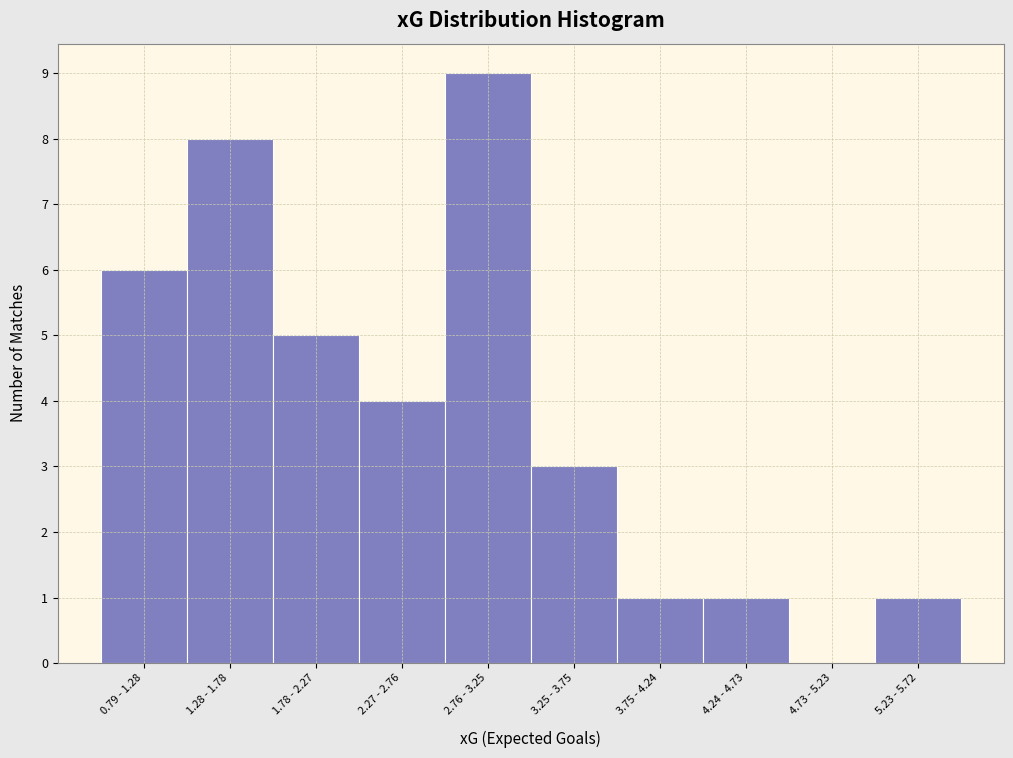

Reading left to right, extract all data points from this chart.

0.79 - 1.28=6	1.28 - 1.78=8	1.78 - 2.27=5	2.27 - 2.76=4	2.76 - 3.25=9	3.25 - 3.75=3	3.75 - 4.24=1	4.24 - 4.73=1	4.73 - 5.23=0	5.23 - 5.72=1